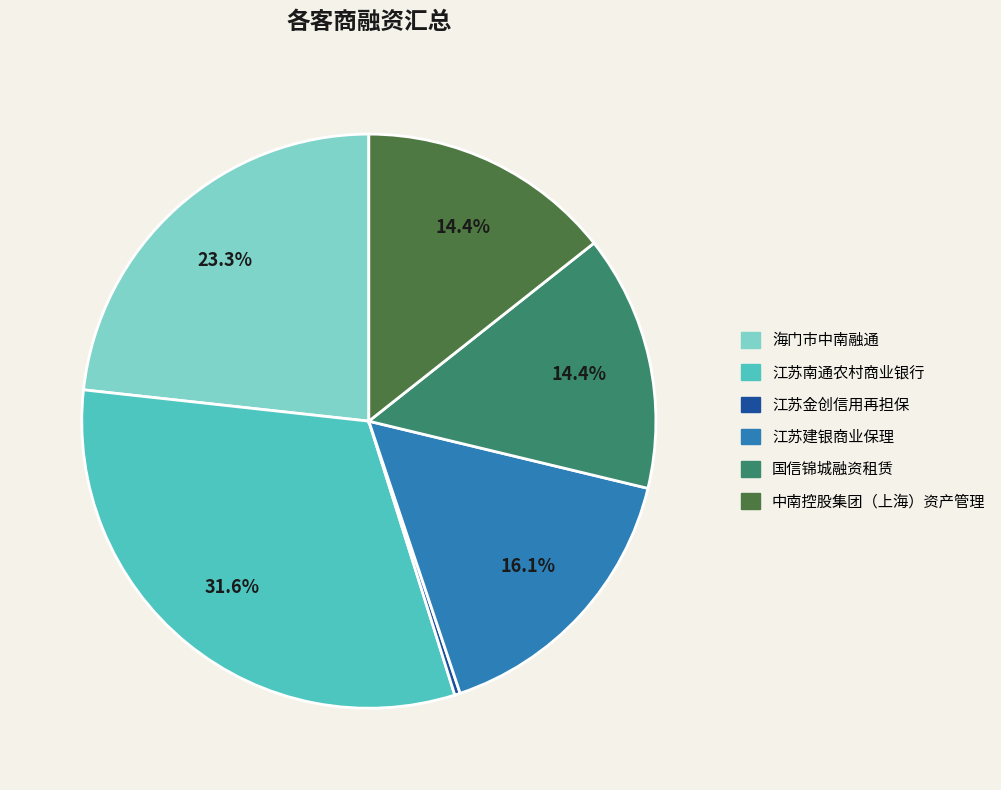

To the nearest percent, what is the difference between the largest and smallest slice percentages?

31%